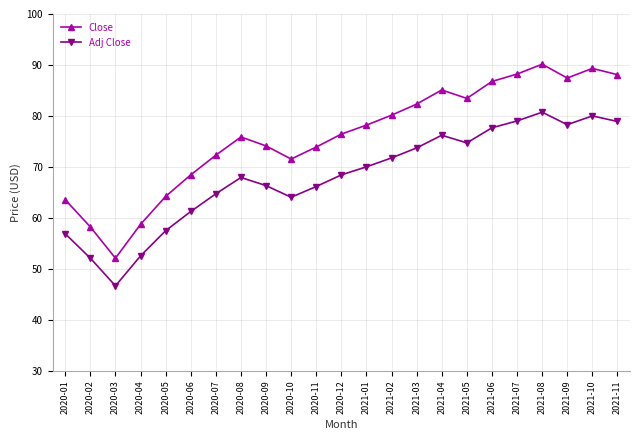

List the series in order of their overall mean, highest first.

Close, Adj Close